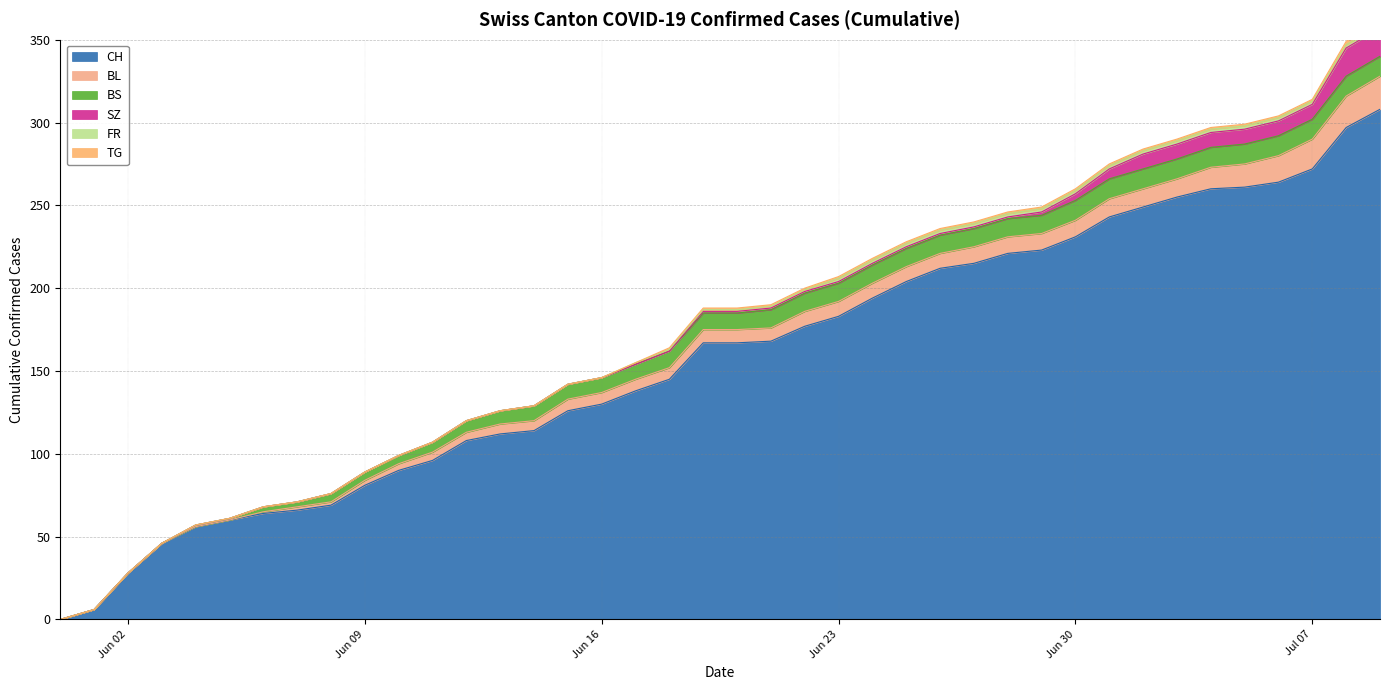

Reading left to right, what are all the values shown in this chart?

CH: 2020-05-31=0	2020-06-01=6	2020-06-02=28	2020-06-03=46	2020-06-04=56	2020-06-05=60	2020-06-06=64	2020-06-07=66	2020-06-08=69	2020-06-09=81	2020-06-10=90	2020-06-11=96	2020-06-12=108	2020-06-13=112	2020-06-14=114	2020-06-15=126	2020-06-16=130	2020-06-17=138	2020-06-18=145	2020-06-19=167	2020-06-20=167	2020-06-21=168	2020-06-22=177	2020-06-23=183	2020-06-24=194	2020-06-25=204	2020-06-26=212	2020-06-27=215	2020-06-28=221	2020-06-29=223	2020-06-30=231	2020-07-01=243	2020-07-02=249	2020-07-03=255	2020-07-04=260	2020-07-05=261	2020-07-06=264	2020-07-07=272	2020-07-08=297	2020-07-09=308
BL: 2020-05-31=0	2020-06-01=0	2020-06-02=0	2020-06-03=0	2020-06-04=0	2020-06-05=0	2020-06-06=1	2020-06-07=2	2020-06-08=2	2020-06-09=3	2020-06-10=4	2020-06-11=5	2020-06-12=5	2020-06-13=6	2020-06-14=6	2020-06-15=7	2020-06-16=7	2020-06-17=7	2020-06-18=7	2020-06-19=8	2020-06-20=8	2020-06-21=8	2020-06-22=9	2020-06-23=9	2020-06-24=9	2020-06-25=9	2020-06-26=9	2020-06-27=10	2020-06-28=10	2020-06-29=10	2020-06-30=10	2020-07-01=11	2020-07-02=11	2020-07-03=11	2020-07-04=13	2020-07-05=14	2020-07-06=16	2020-07-07=18	2020-07-08=19	2020-07-09=20
BS: 2020-05-31=0	2020-06-01=0	2020-06-02=0	2020-06-03=0	2020-06-04=1	2020-06-05=1	2020-06-06=3	2020-06-07=3	2020-06-08=5	2020-06-09=5	2020-06-10=5	2020-06-11=6	2020-06-12=7	2020-06-13=8	2020-06-14=9	2020-06-15=9	2020-06-16=9	2020-06-17=9	2020-06-18=10	2020-06-19=10	2020-06-20=10	2020-06-21=11	2020-06-22=11	2020-06-23=11	2020-06-24=11	2020-06-25=11	2020-06-26=11	2020-06-27=11	2020-06-28=11	2020-06-29=11	2020-06-30=12	2020-07-01=12	2020-07-02=12	2020-07-03=12	2020-07-04=12	2020-07-05=12	2020-07-06=12	2020-07-07=12	2020-07-08=12	2020-07-09=12
SZ: 2020-05-31=0	2020-06-01=0	2020-06-02=0	2020-06-03=0	2020-06-04=0	2020-06-05=0	2020-06-06=0	2020-06-07=0	2020-06-08=0	2020-06-09=0	2020-06-10=0	2020-06-11=0	2020-06-12=0	2020-06-13=0	2020-06-14=0	2020-06-15=0	2020-06-16=0	2020-06-17=0	2020-06-18=0	2020-06-19=1	2020-06-20=1	2020-06-21=1	2020-06-22=1	2020-06-23=1	2020-06-24=1	2020-06-25=1	2020-06-26=1	2020-06-27=1	2020-06-28=1	2020-06-29=2	2020-06-30=4	2020-07-01=6	2020-07-02=9	2020-07-03=9	2020-07-04=9	2020-07-05=9	2020-07-06=9	2020-07-07=9	2020-07-08=17	2020-07-09=17
FR: 2020-05-31=0	2020-06-01=0	2020-06-02=0	2020-06-03=0	2020-06-04=0	2020-06-05=0	2020-06-06=0	2020-06-07=0	2020-06-08=0	2020-06-09=0	2020-06-10=0	2020-06-11=0	2020-06-12=0	2020-06-13=0	2020-06-14=0	2020-06-15=0	2020-06-16=0	2020-06-17=1	2020-06-18=1	2020-06-19=1	2020-06-20=1	2020-06-21=1	2020-06-22=1	2020-06-23=2	2020-06-24=2	2020-06-25=2	2020-06-26=2	2020-06-27=2	2020-06-28=2	2020-06-29=2	2020-06-30=2	2020-07-01=2	2020-07-02=2	2020-07-03=2	2020-07-04=2	2020-07-05=2	2020-07-06=2	2020-07-07=2	2020-07-08=2	2020-07-09=2
TG: 2020-05-31=0	2020-06-01=0	2020-06-02=0	2020-06-03=0	2020-06-04=0	2020-06-05=0	2020-06-06=0	2020-06-07=0	2020-06-08=0	2020-06-09=0	2020-06-10=0	2020-06-11=0	2020-06-12=0	2020-06-13=0	2020-06-14=0	2020-06-15=0	2020-06-16=0	2020-06-17=0	2020-06-18=1	2020-06-19=1	2020-06-20=1	2020-06-21=1	2020-06-22=1	2020-06-23=1	2020-06-24=1	2020-06-25=1	2020-06-26=1	2020-06-27=1	2020-06-28=1	2020-06-29=1	2020-06-30=1	2020-07-01=1	2020-07-02=1	2020-07-03=1	2020-07-04=1	2020-07-05=1	2020-07-06=1	2020-07-07=1	2020-07-08=2	2020-07-09=2